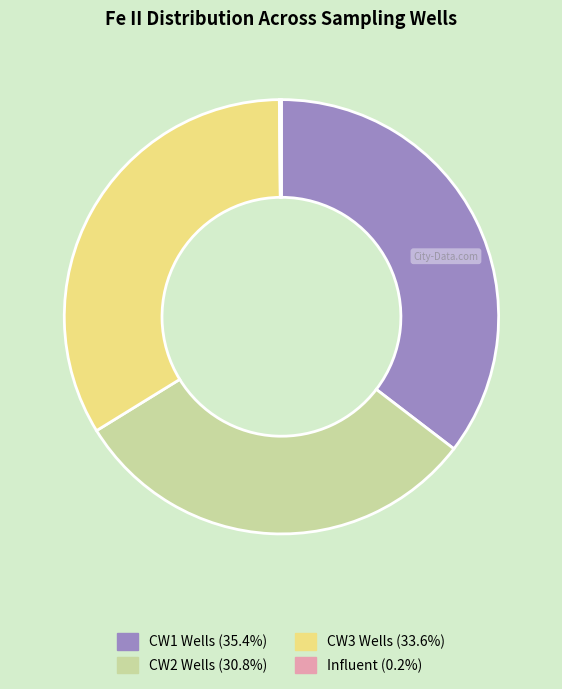

Does any single category account for the majority?

No